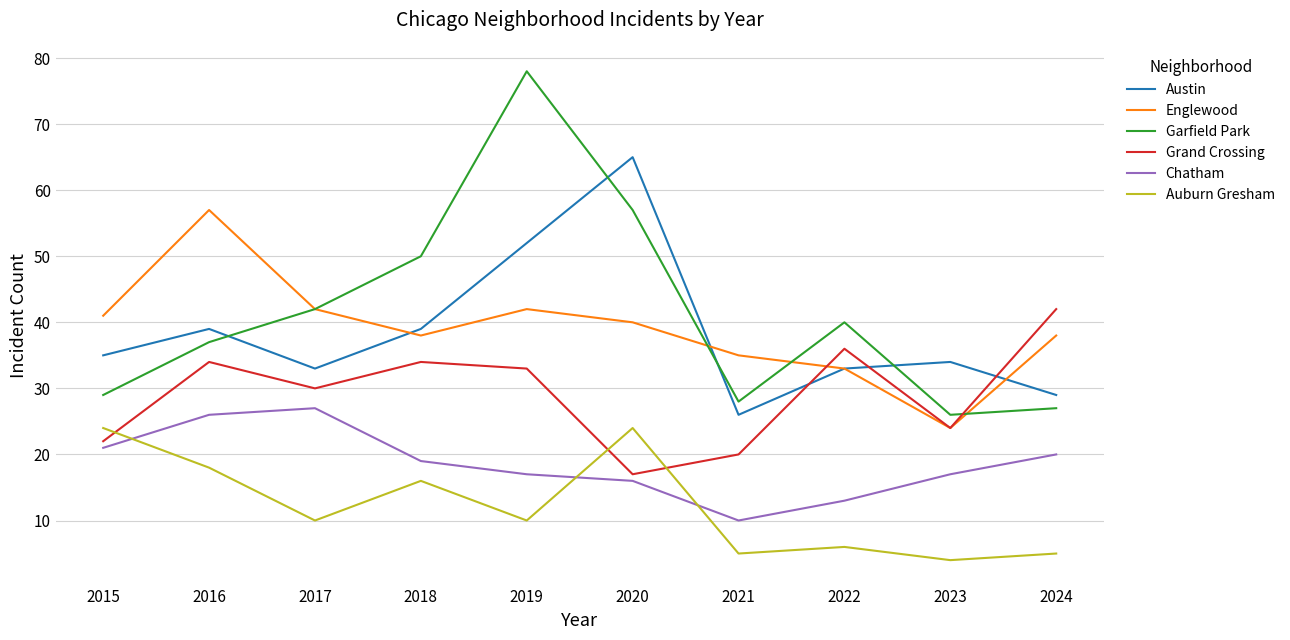

How many interior local valleys does the Garfield Park series have?

2